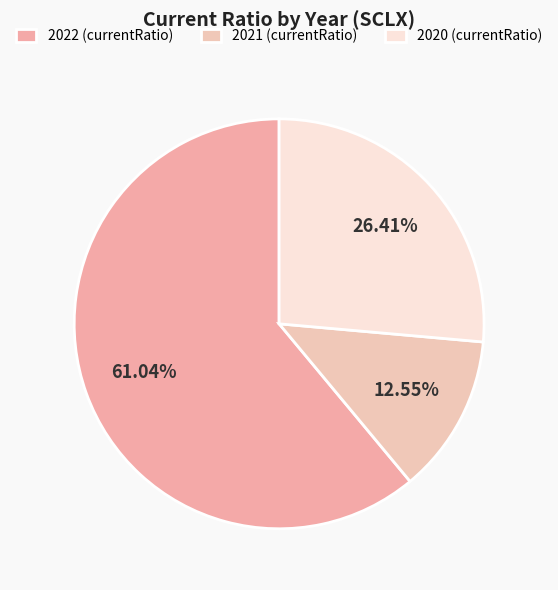

Count the number of slices in the pie.

3